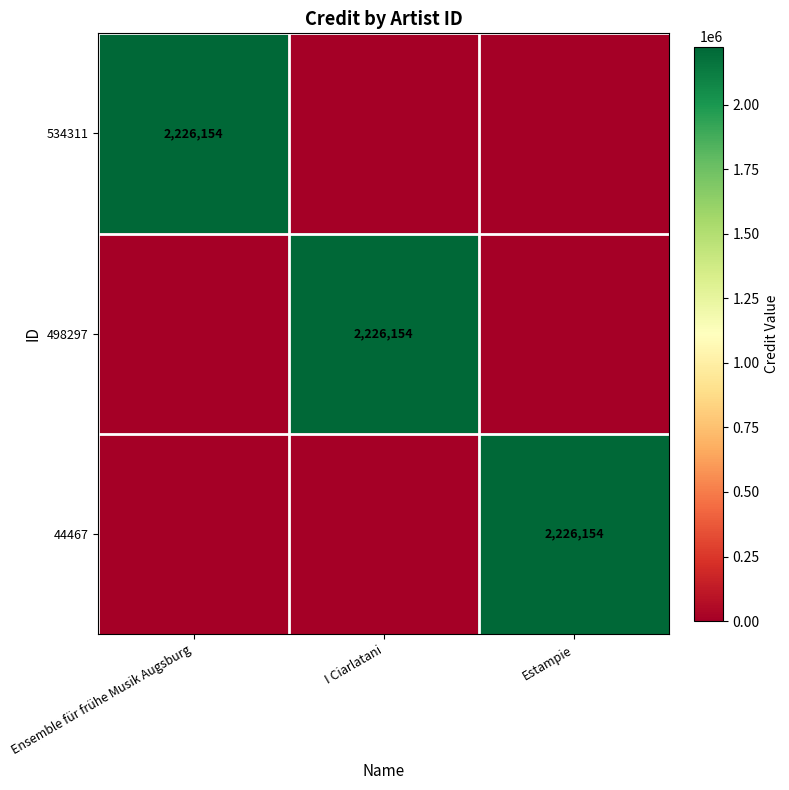

Is it true that 44467 equals 3495590 at Estampie?

False